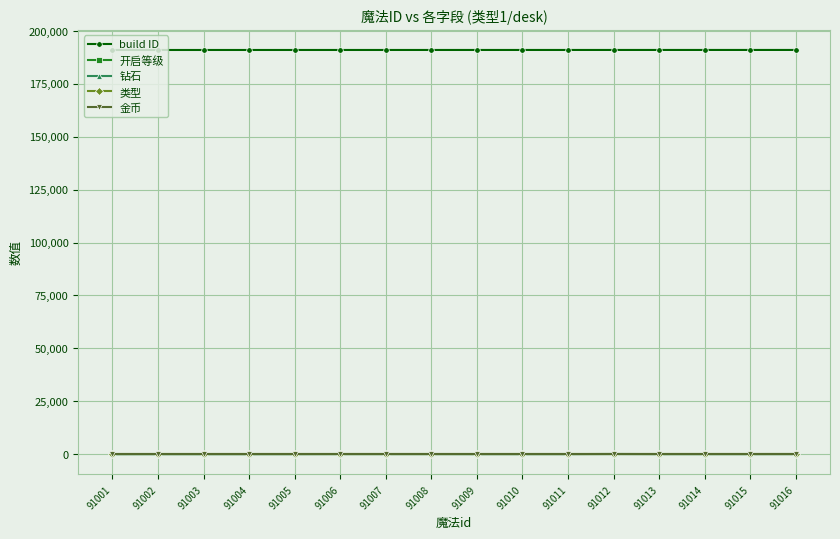

At how many categories does at least one series exceed 91545?

16